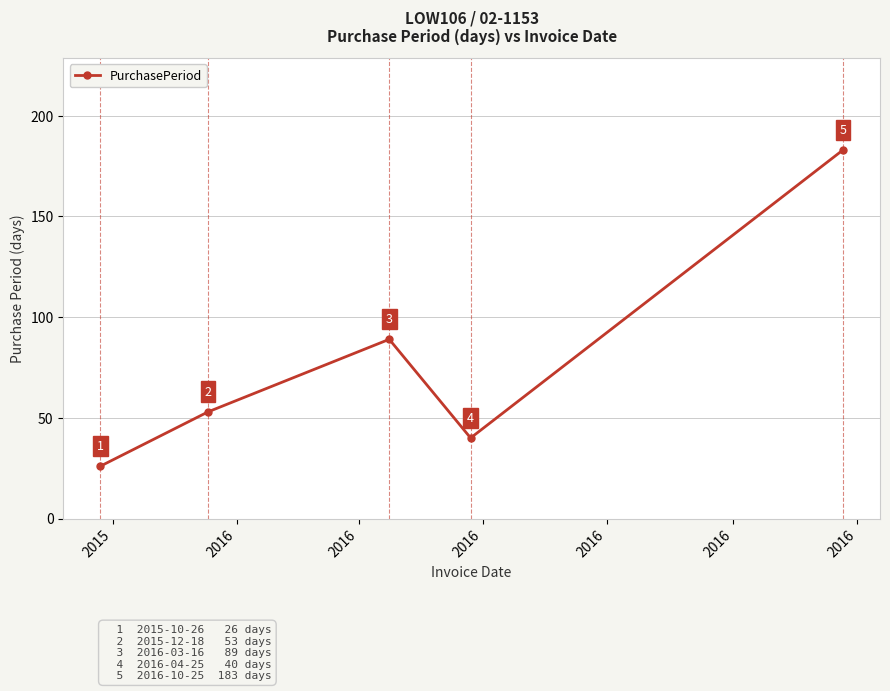

What is the difference between the maximum and minimum values?

157